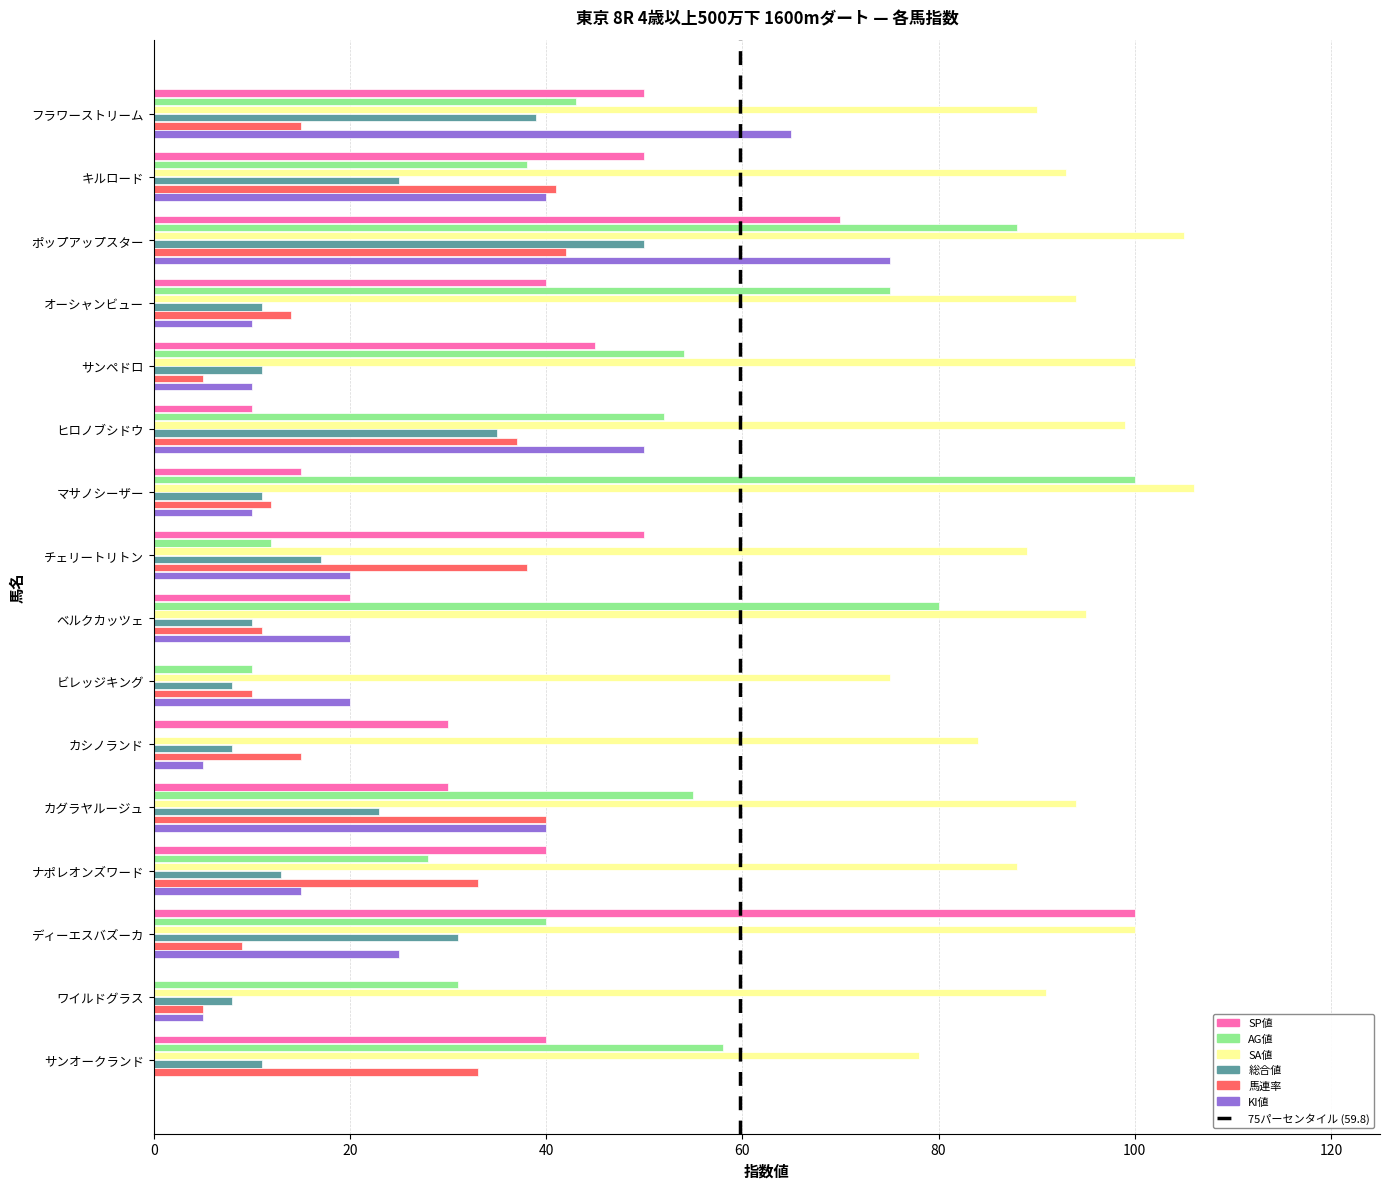

Which series changed the most between キルロード and ビレッジキング?

SP値